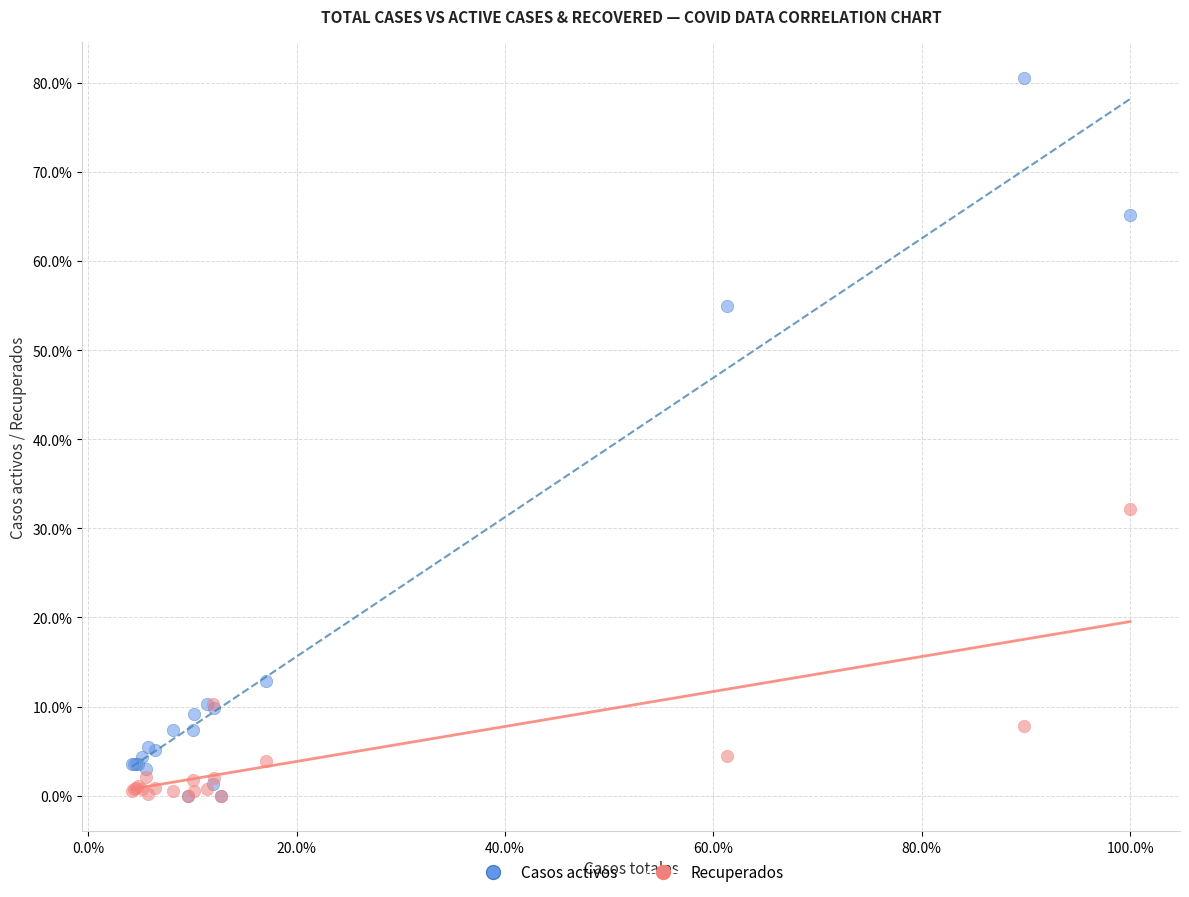

Which series reaches the maximum Y coordinate?

Casos activos